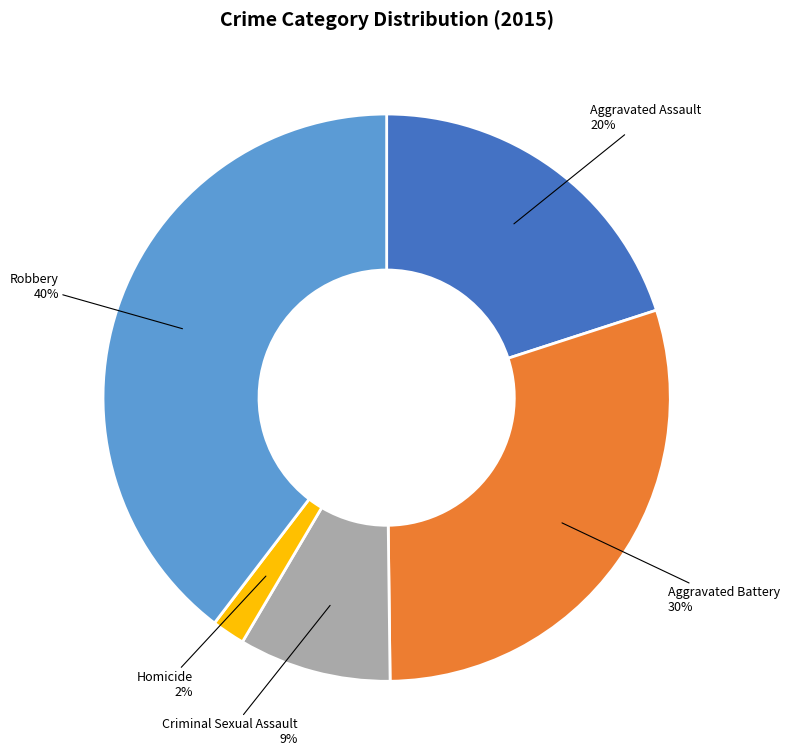

To the nearest percent, what is the difference between the largest and smallest slice percentages?

38%